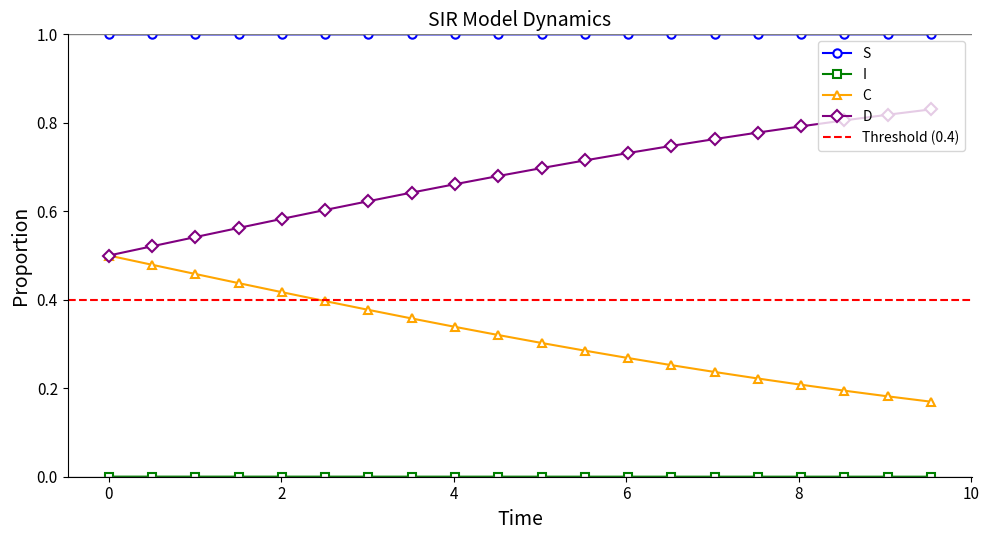

True or false: D and S intersect in this chart.

False